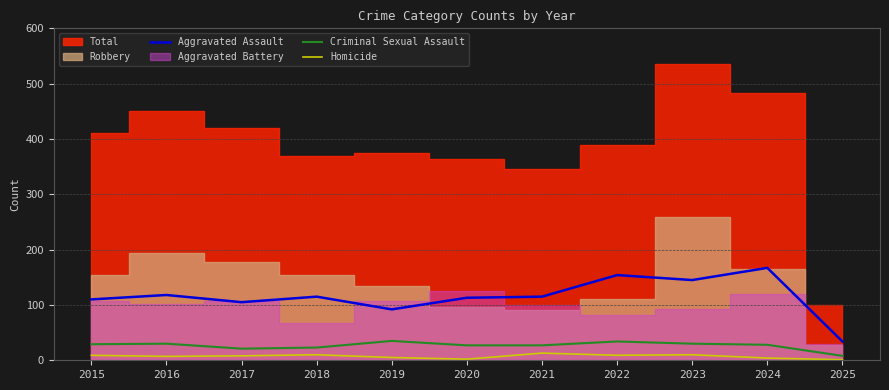

How many data points does each series have?

11